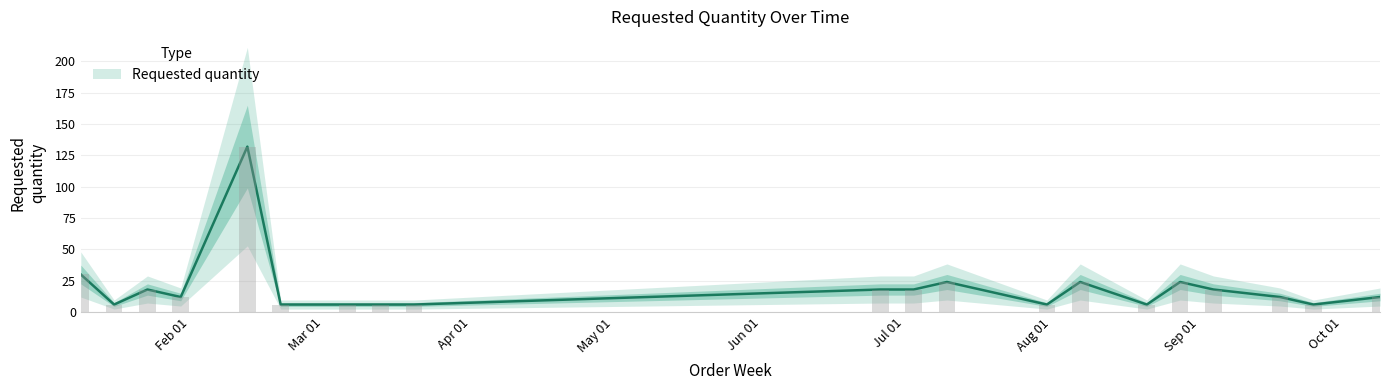

What is the difference between the maximum and minimum values?

126